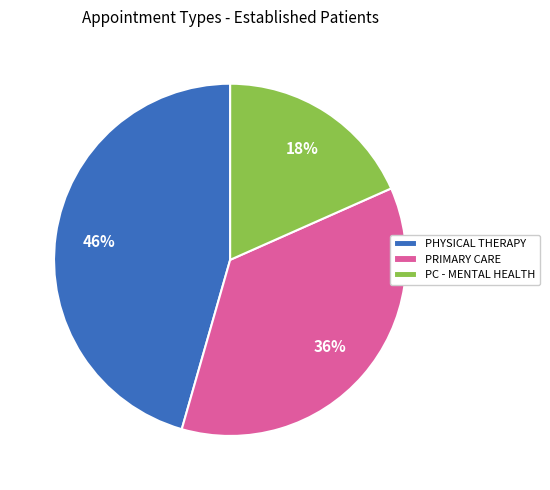

To the nearest percent, what percentage of the pie is PRIMARY CARE?

36%